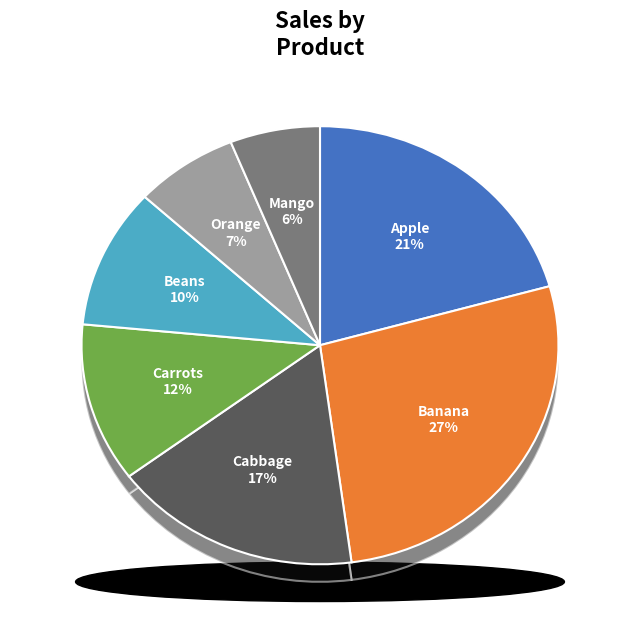

Does any single category account for the majority?

No